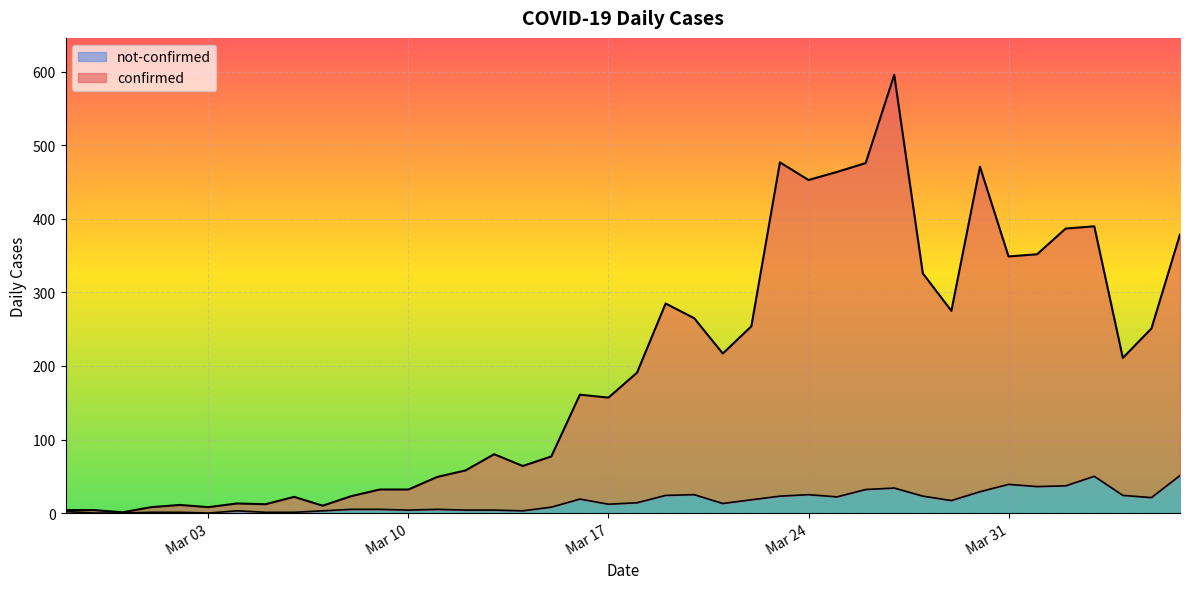

The value of not-confirmed at 2020-03-16 is 19. True or false?

True